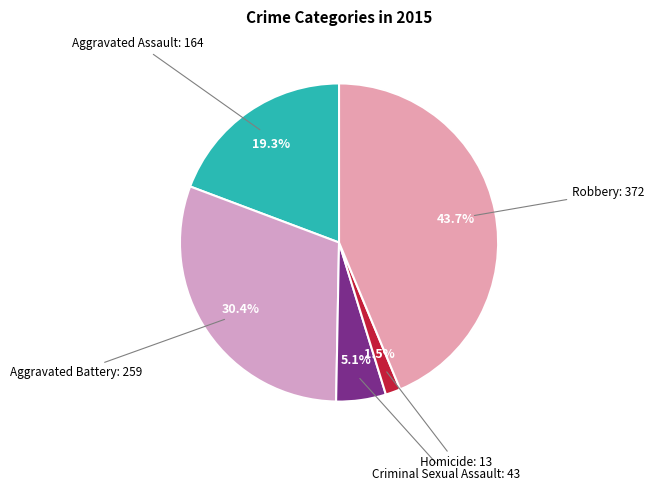

Rank the categories by value from lowest to highest.

Homicide, Criminal Sexual Assault, Aggravated Assault, Aggravated Battery, Robbery